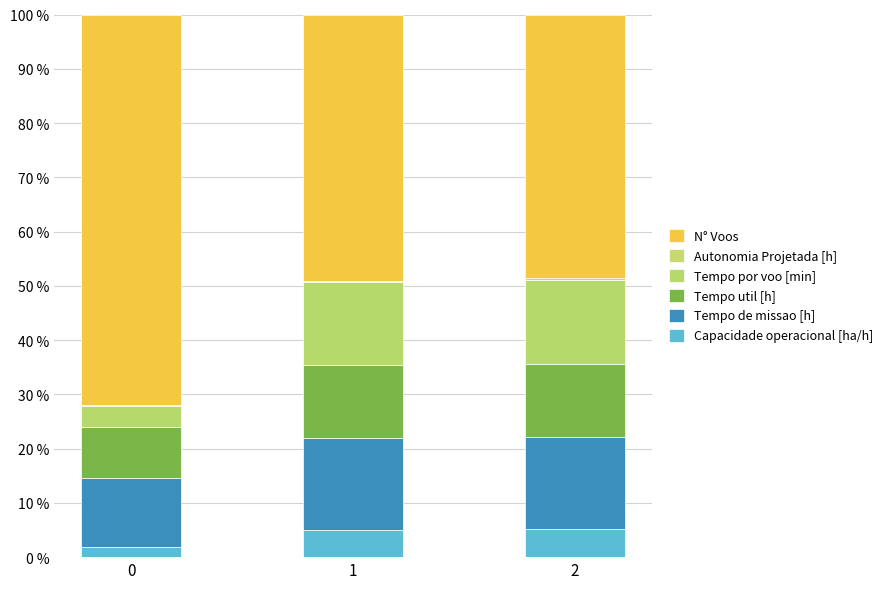

At how many categories does at least one series exceed 8?

3